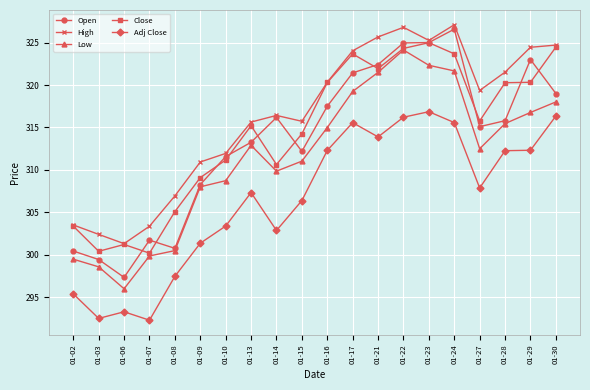

List the series in order of their peak value, lowest first.

Adj Close, Low, Close, Open, High